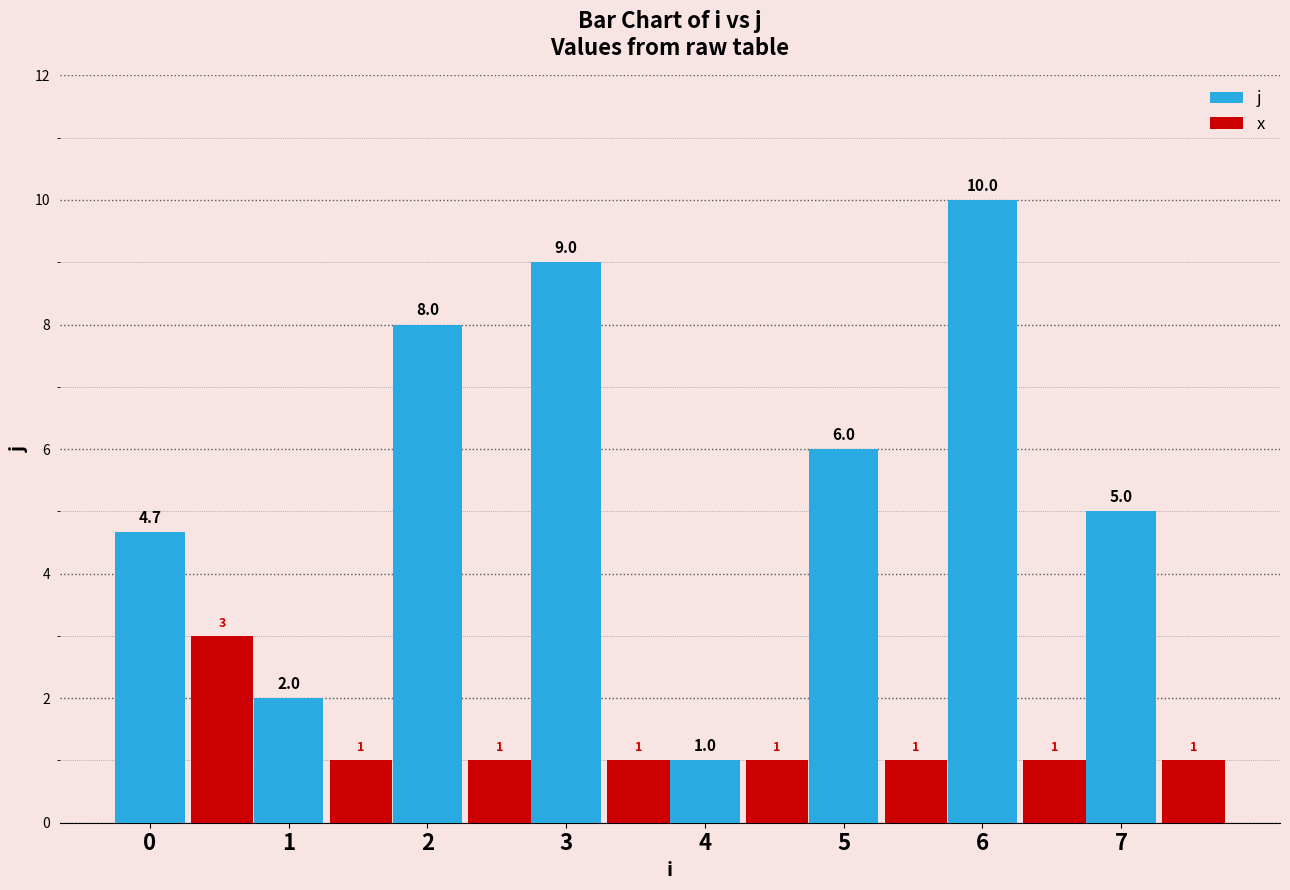

What is the value of the x bar at the 1st from the left?

3.0